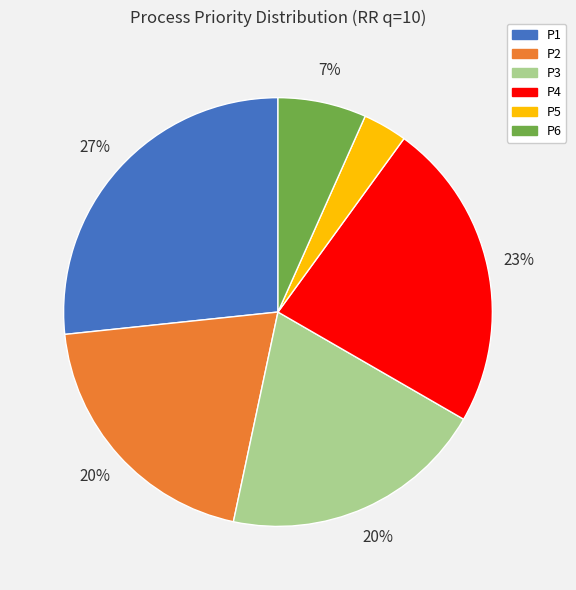

Does P5 account for over 50% of the chart?

No